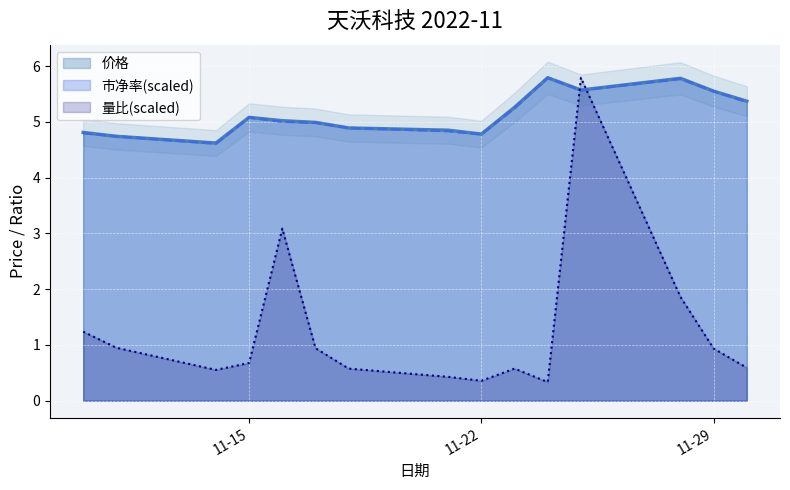

What is the value of the 价格 point at the 9th from the left?

4.8